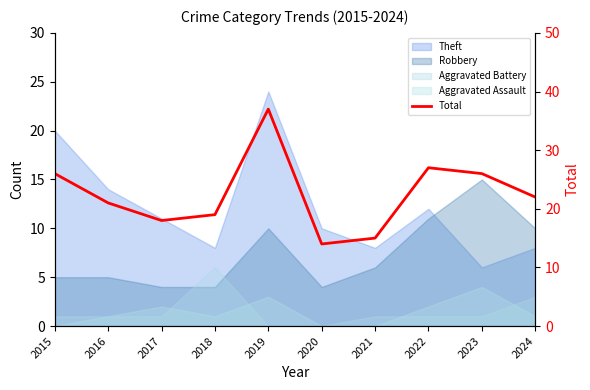

Rank the categories by value from lowest to highest.

2020, 2021, 2017, 2018, 2016, 2024, 2015, 2023, 2022, 2019